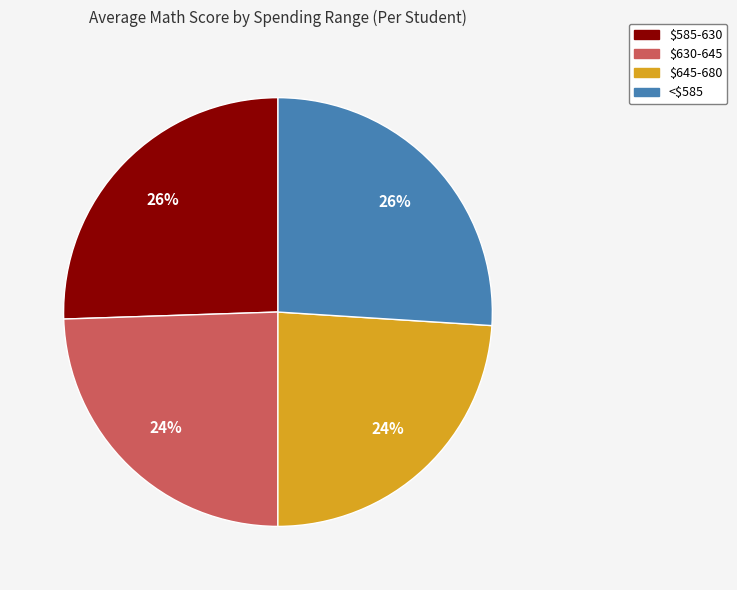

What percentage is the $630-645 slice, to the nearest percent?

24%